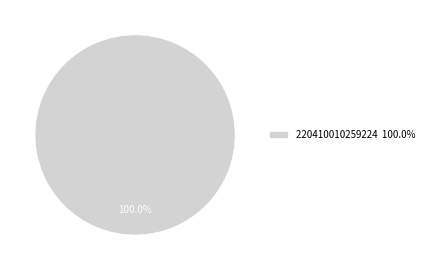

How many segments does this pie chart have?

1